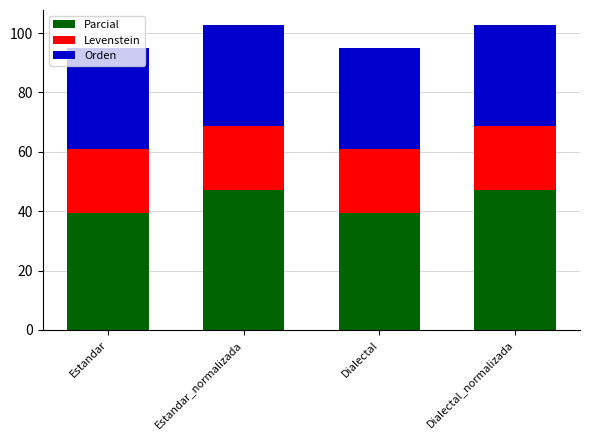

How many categories are shown in the chart?

4